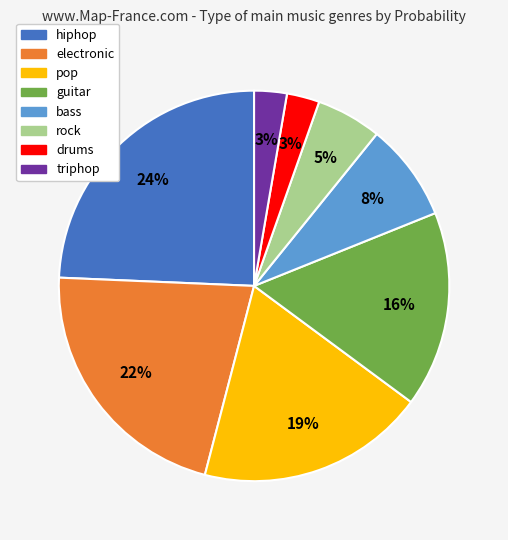

What is the largest slice in the pie chart?

hiphop